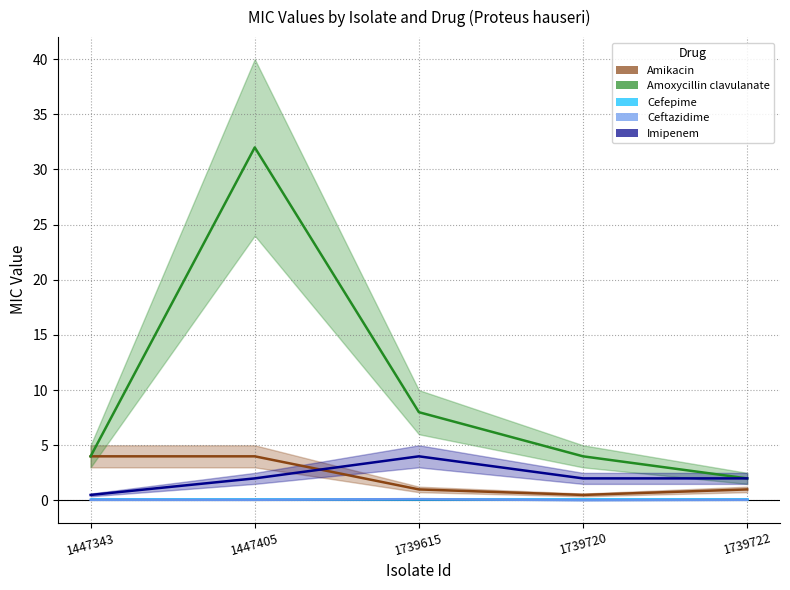

True or false: Imipenem and Ceftazidime intersect in this chart.

False